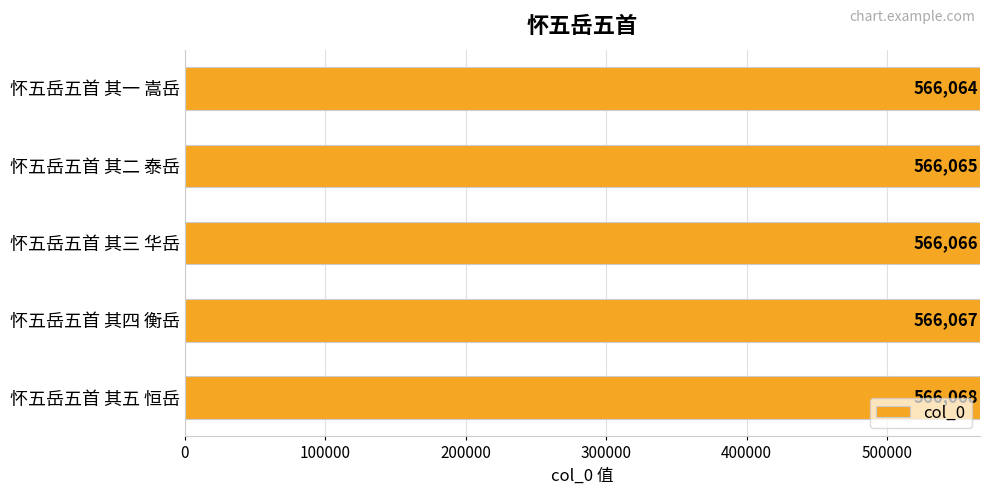

Between 怀五岳五首 其一 嵩岳 and 怀五岳五首 其五 恒岳, which is larger?

怀五岳五首 其五 恒岳